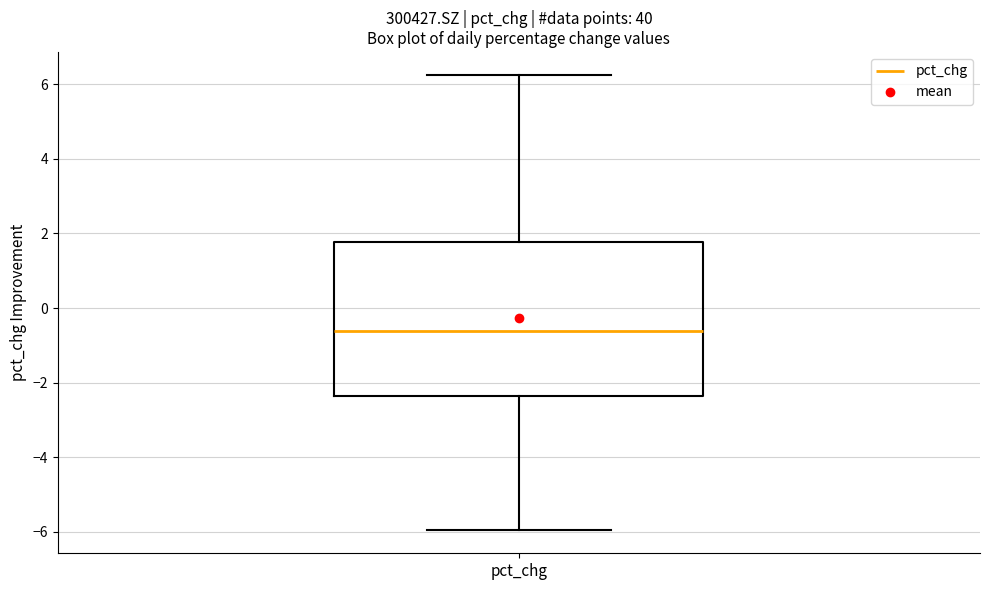

Where does the median line of the box for pct_chg sit on the y-axis? The values are not printed on the chart, so give them approximately, as read against the axis.

-0.6